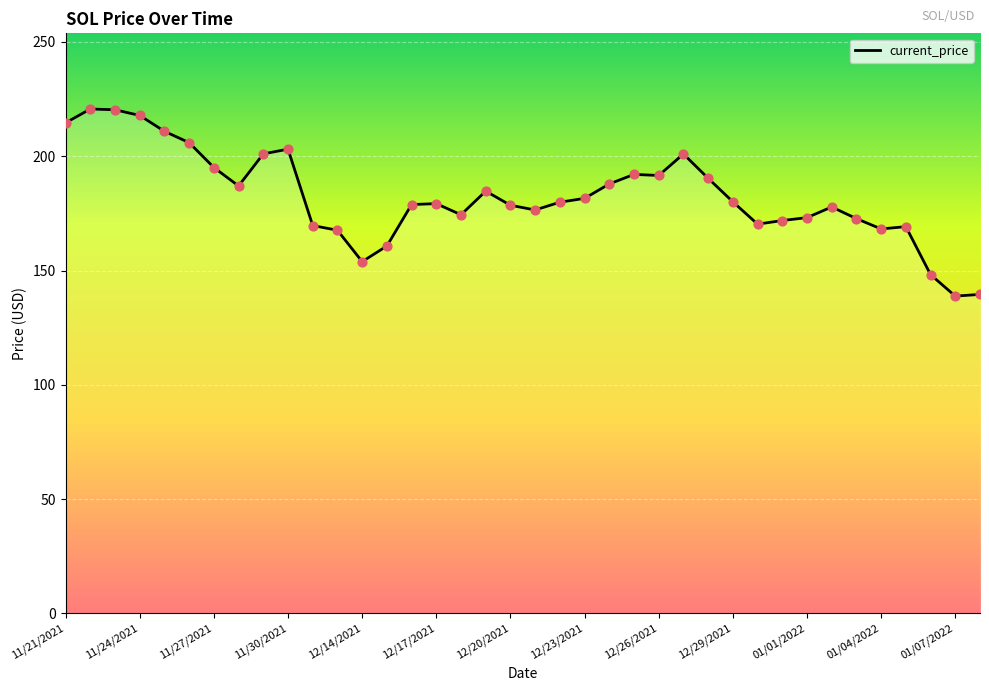

What is the smallest value displayed?

138.8